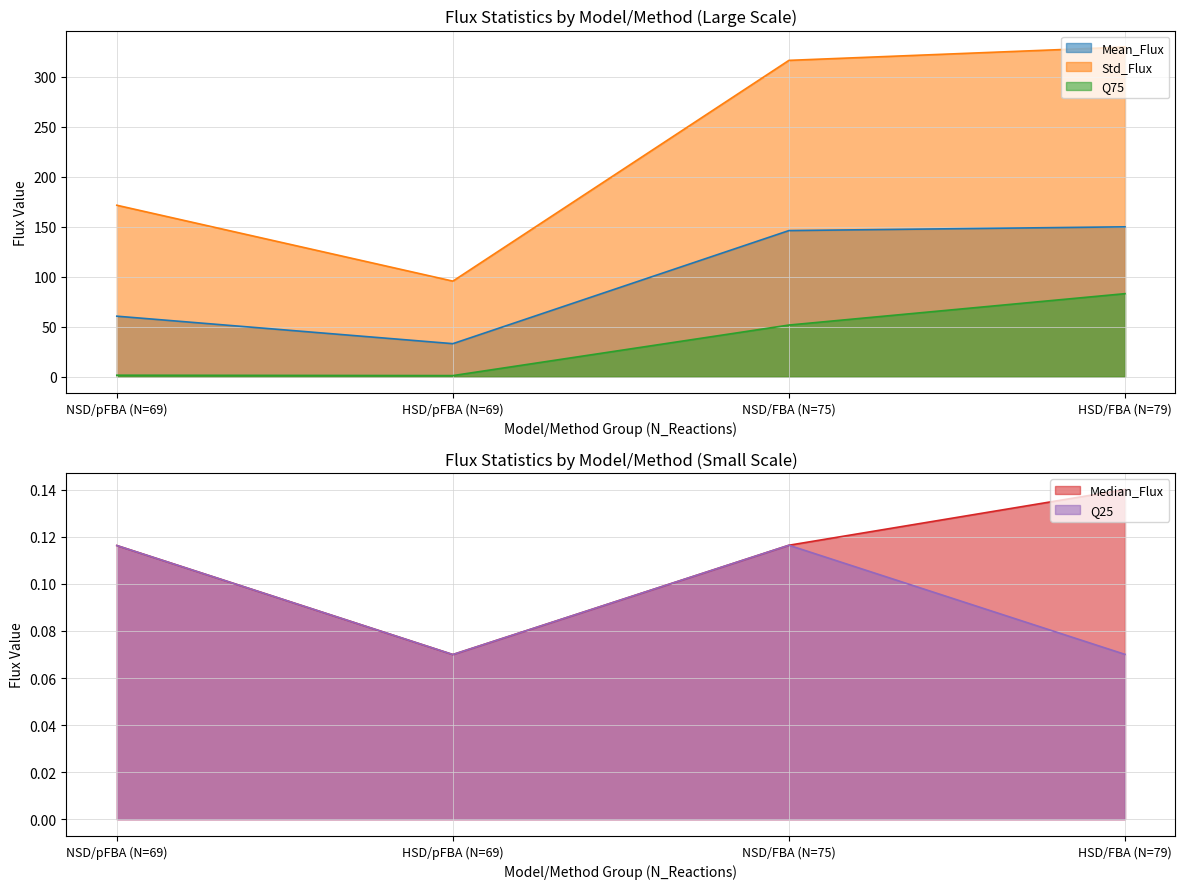

What is the approximate value of Q25 at HSD/pFBA (N=69)?

0.1